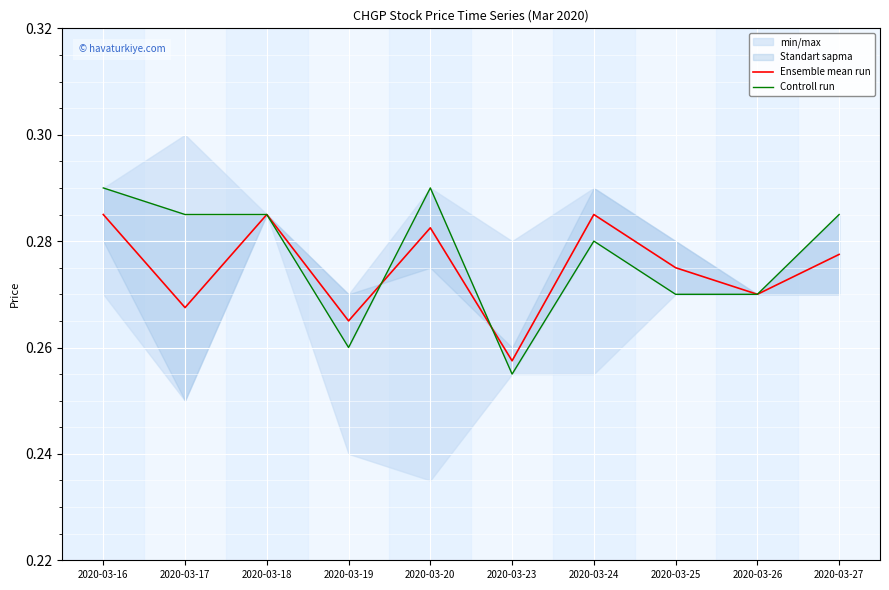

How many times do Ensemble mean run and Controll run cross each other?

2